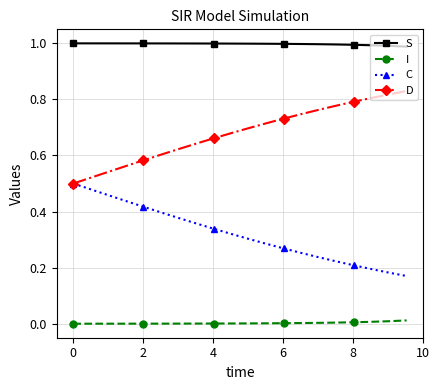

Rank the series by their average value, from lowest to highest.

I, C, D, S